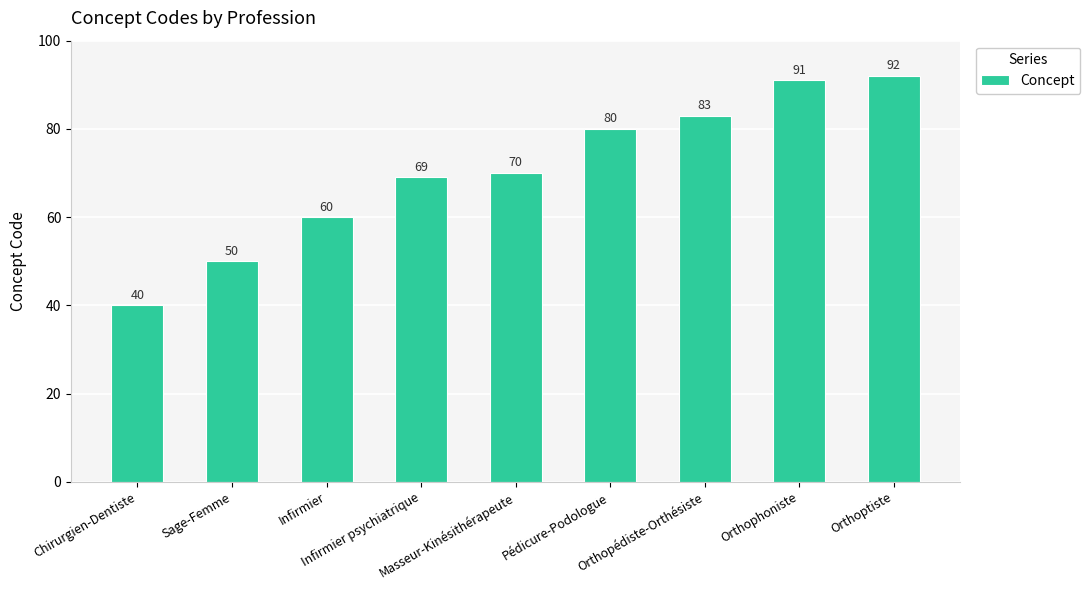

What is the change in value from Masseur-Kinésithérapeute to Orthoptiste?

+22